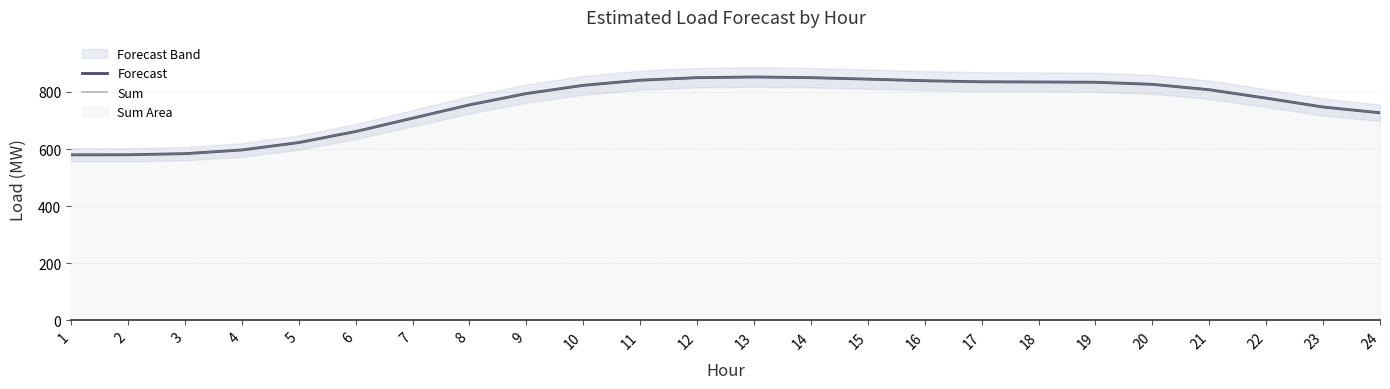

At which label does Forecast reach its minimum?

1